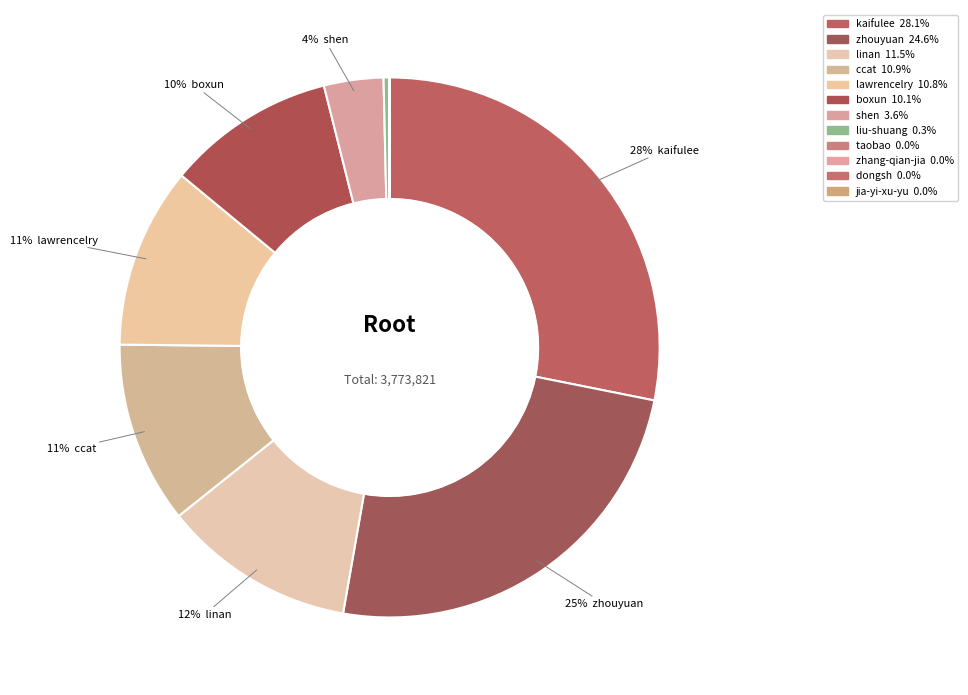

Count the number of slices in the pie.

12